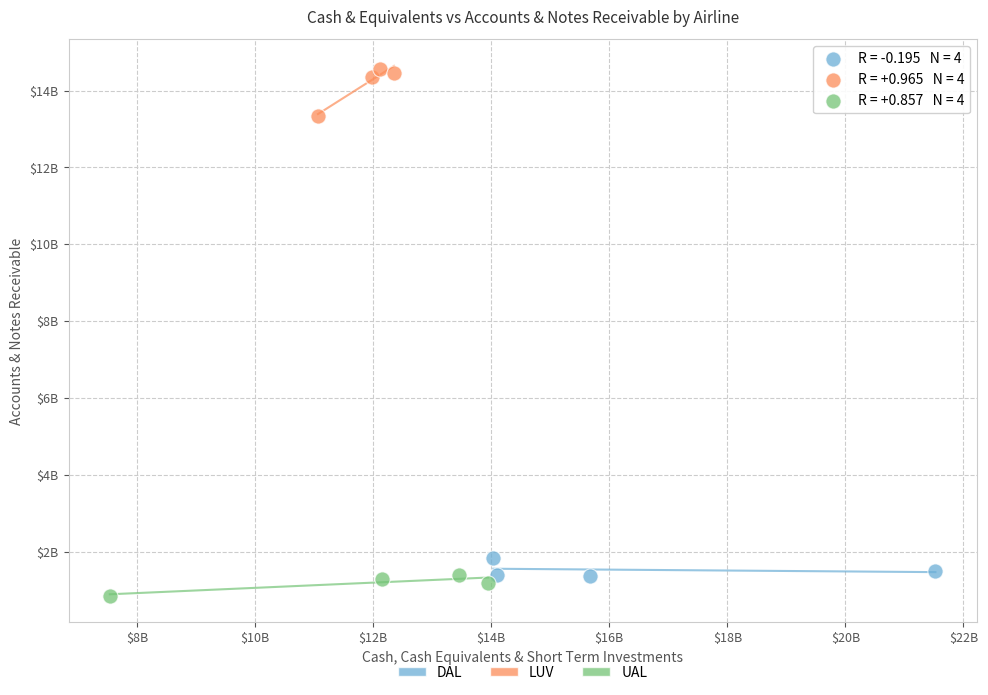

What are all the series names shown in the legend?

DAL, LUV, UAL